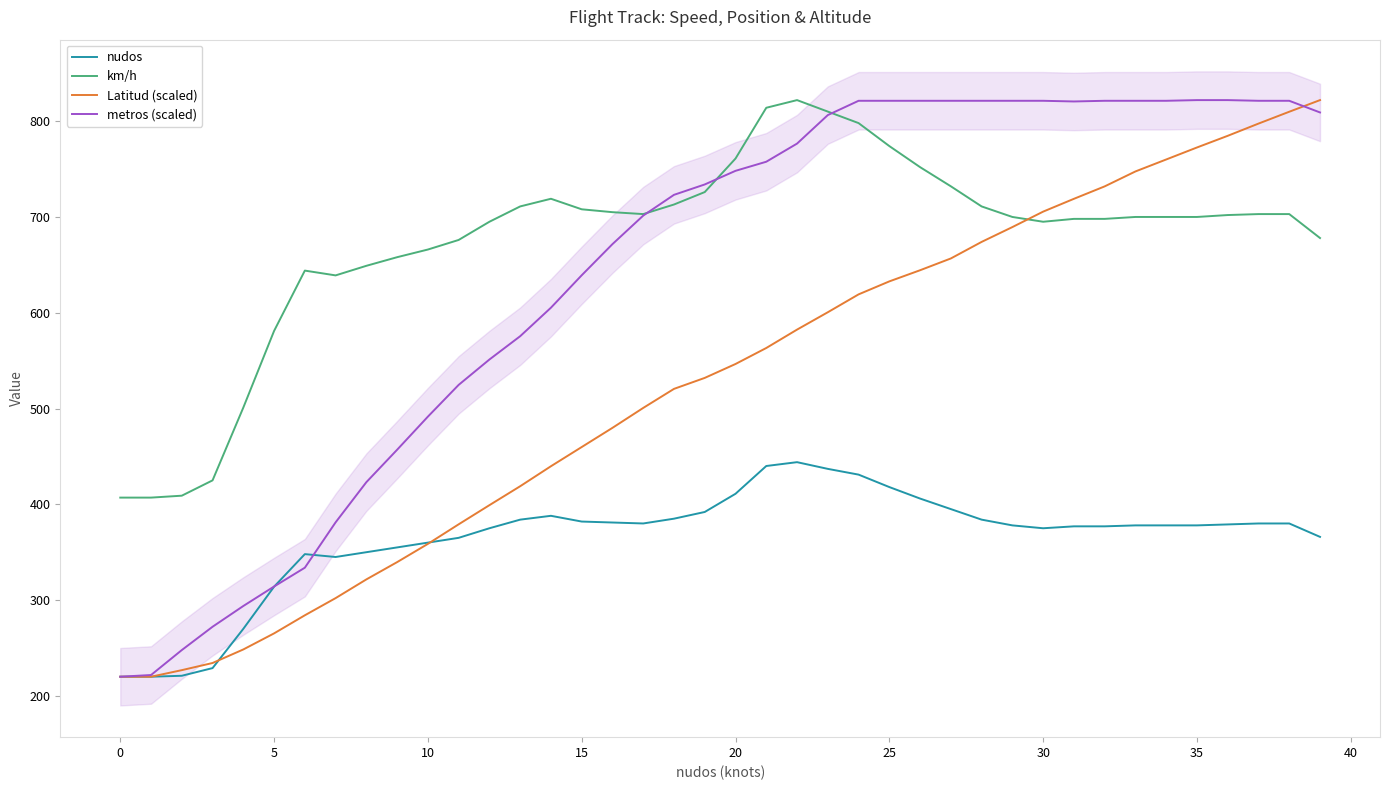

At which label does km/h reach its peak?

22